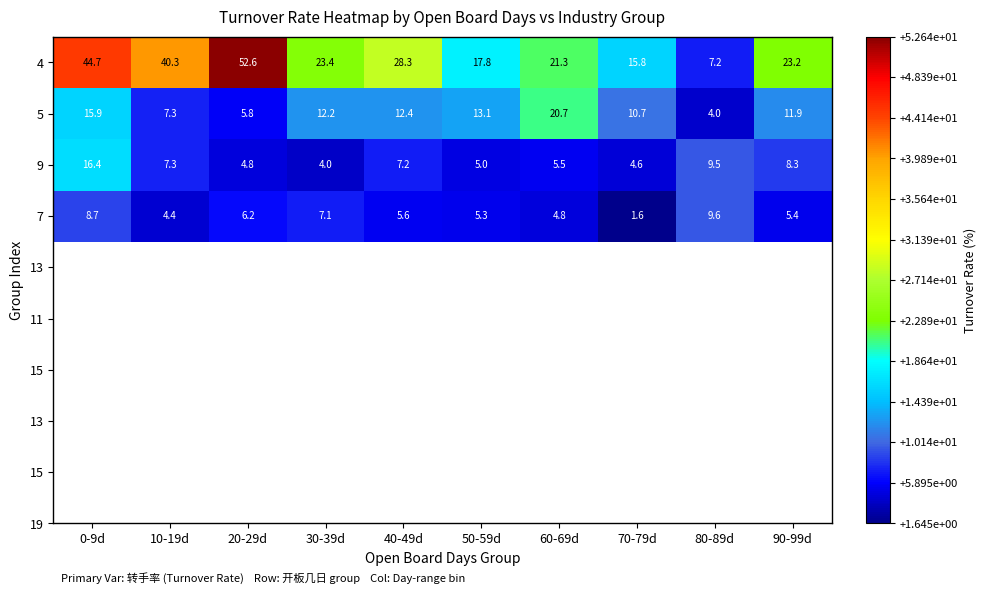

How many data points does each series have?

10